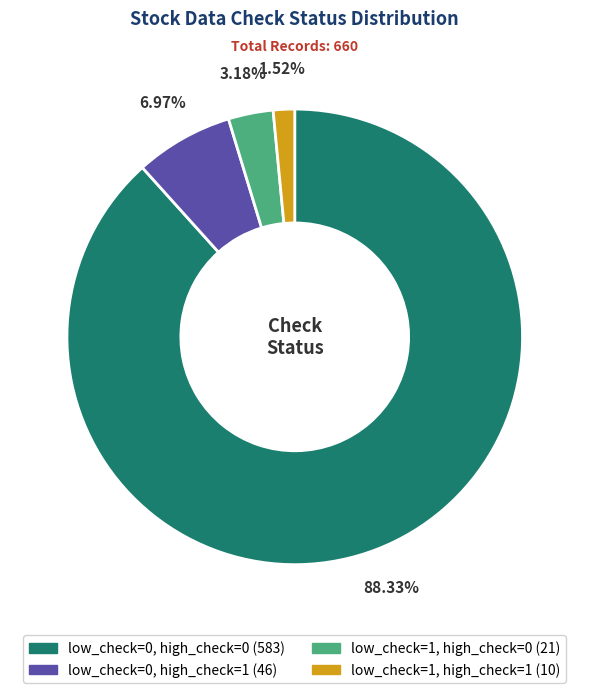

What is the ratio of the value at low_check=1, high_check=0 to the value at low_check=0, high_check=1?

0.5